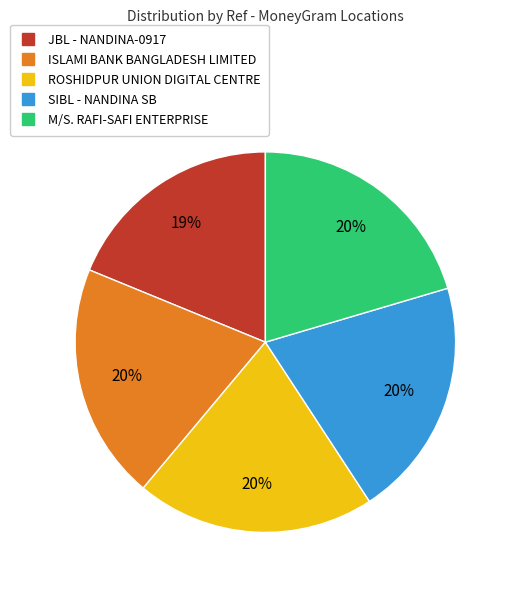

Is there any slice that represents more than half of the pie?

No